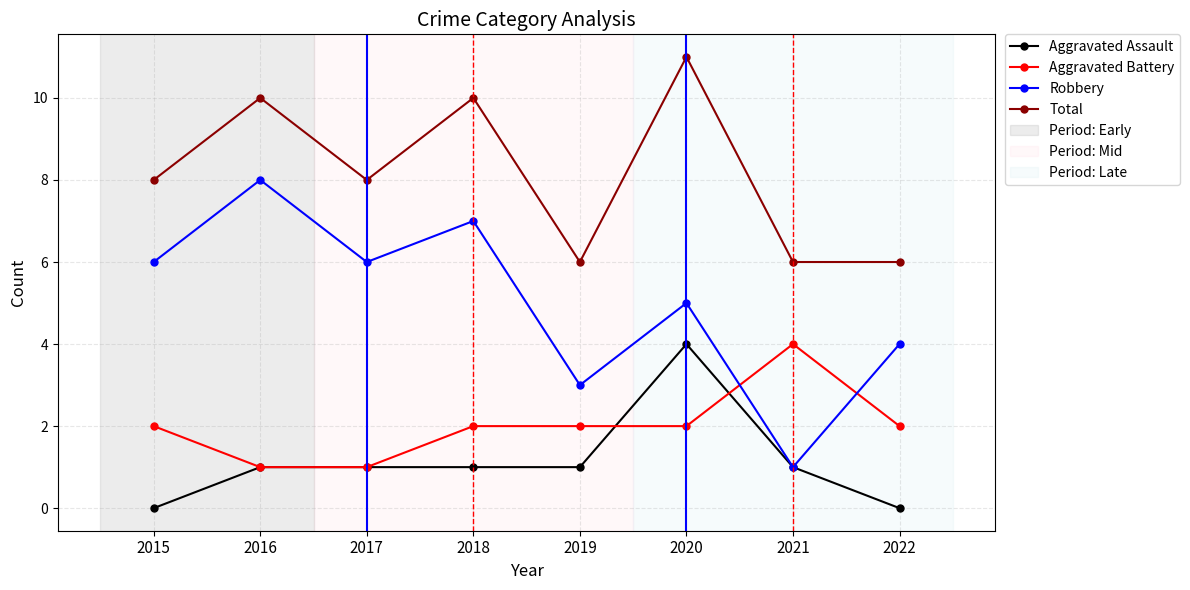

What is the average value of the Total series?

8